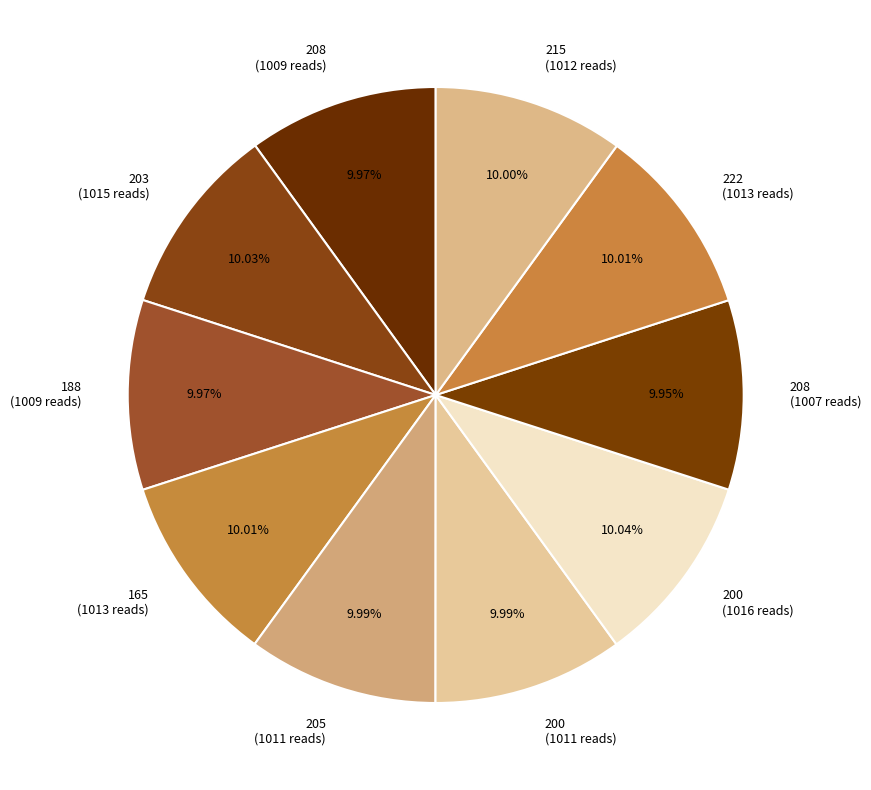

How many slices are in this pie chart?

10